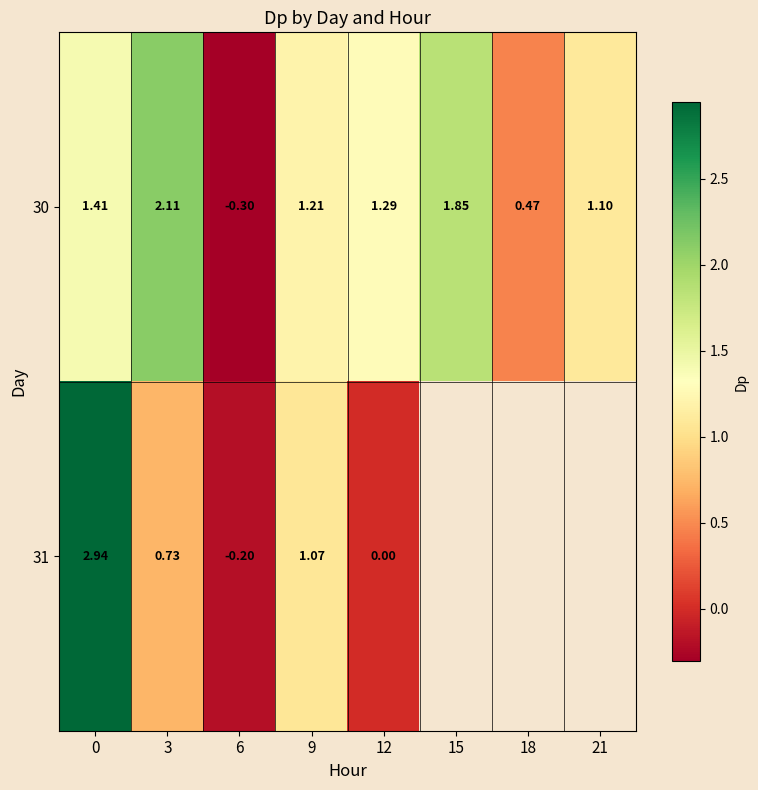

The 30 series shows 1.9 at 9. True or false?

False